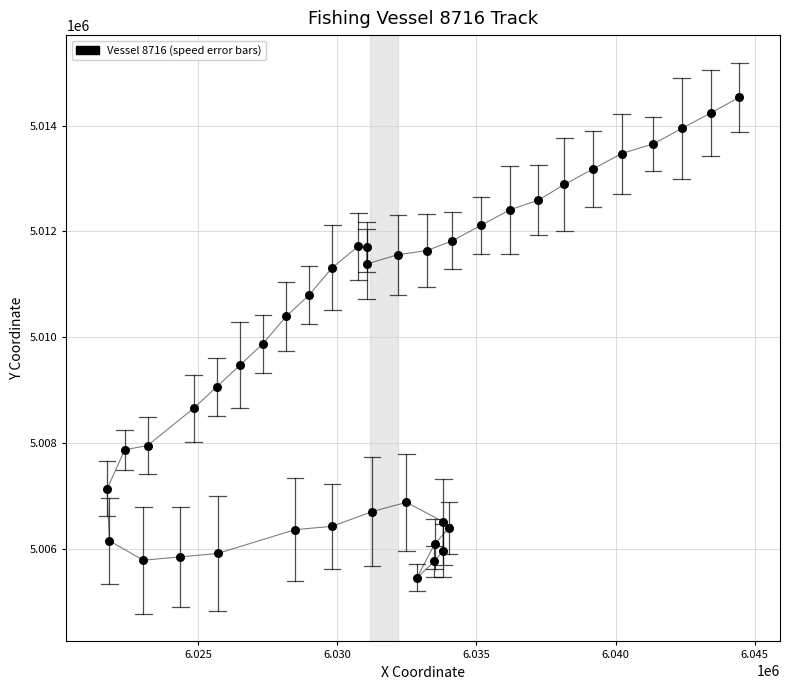

What is the range of Y values (max minus min)?

9076.1